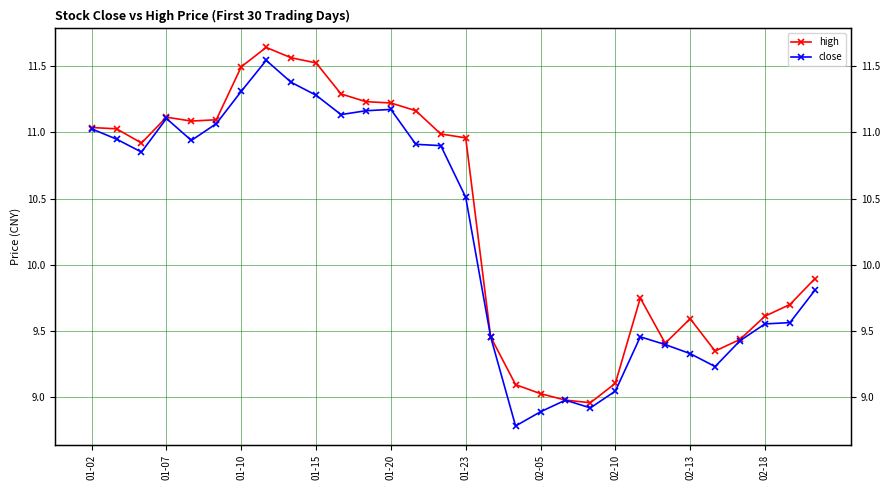

Reading left to right, extract all data points from this chart.

high: 11.0	11.0	10.9	11.1	11.1	11.1	11.5	11.6	11.6	11.5	11.3	11.2	11.2	11.2	11.0	11.0	9.5	9.1	9.0	9.0	9.0	9.1	9.7	9.4	9.6	9.3	9.4	9.6	9.7	9.9
close: 11.0	10.9	10.9	11.1	10.9	11.1	11.3	11.5	11.4	11.3	11.1	11.2	11.2	10.9	10.9	10.5	9.5	8.8	8.9	9.0	8.9	9.0	9.5	9.4	9.3	9.2	9.4	9.6	9.6	9.8